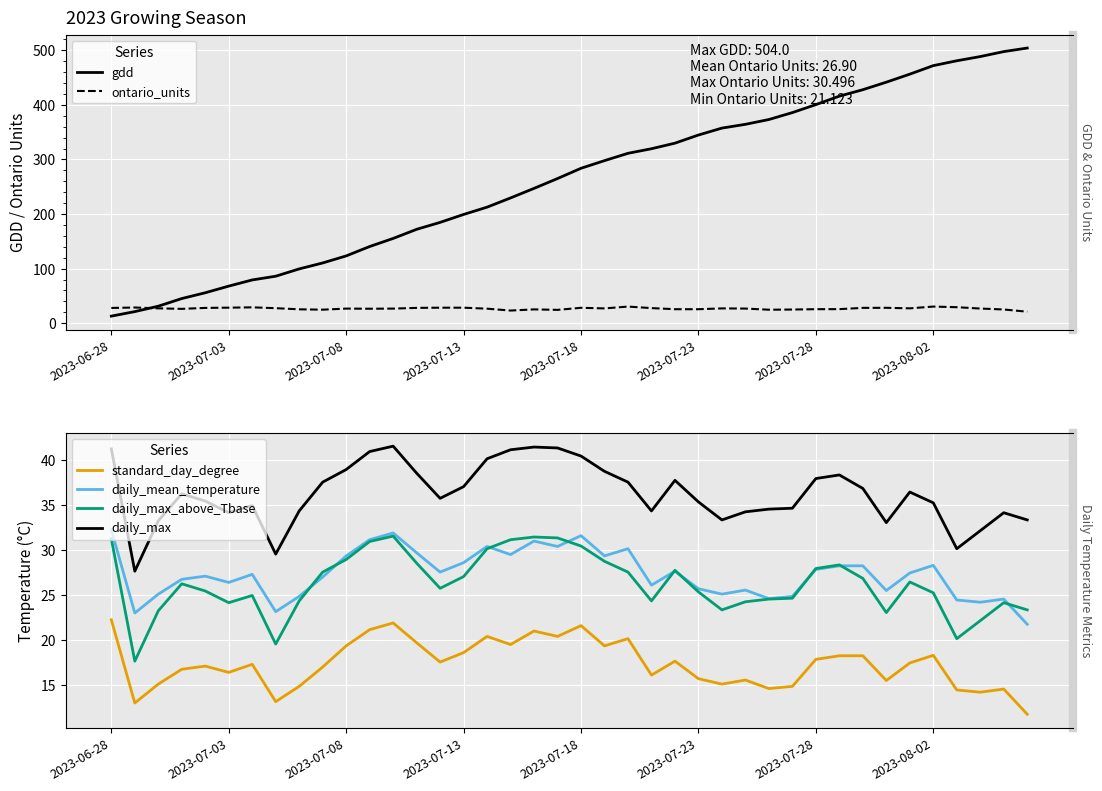

At which category is the sum across all series the highest?

38